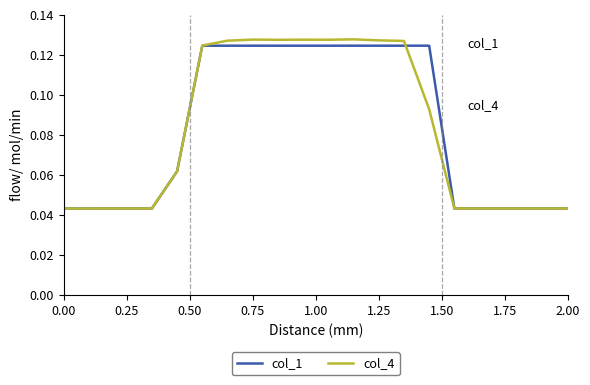

Which series has the largest range (max minus min)?

col_4